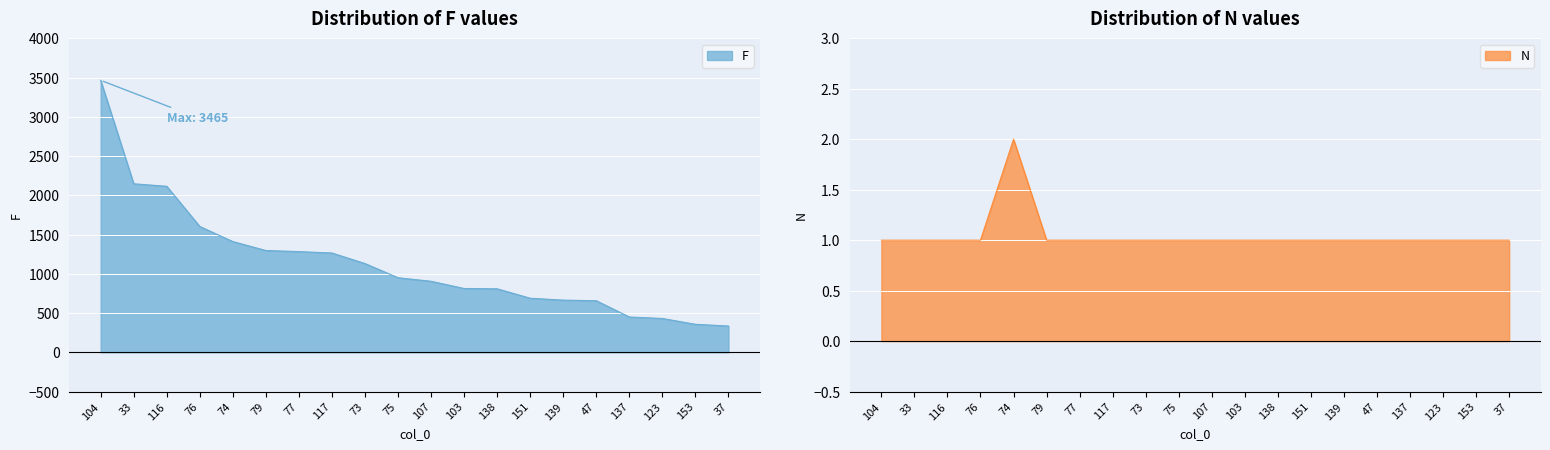

Between 137 and 76, which is larger?

76